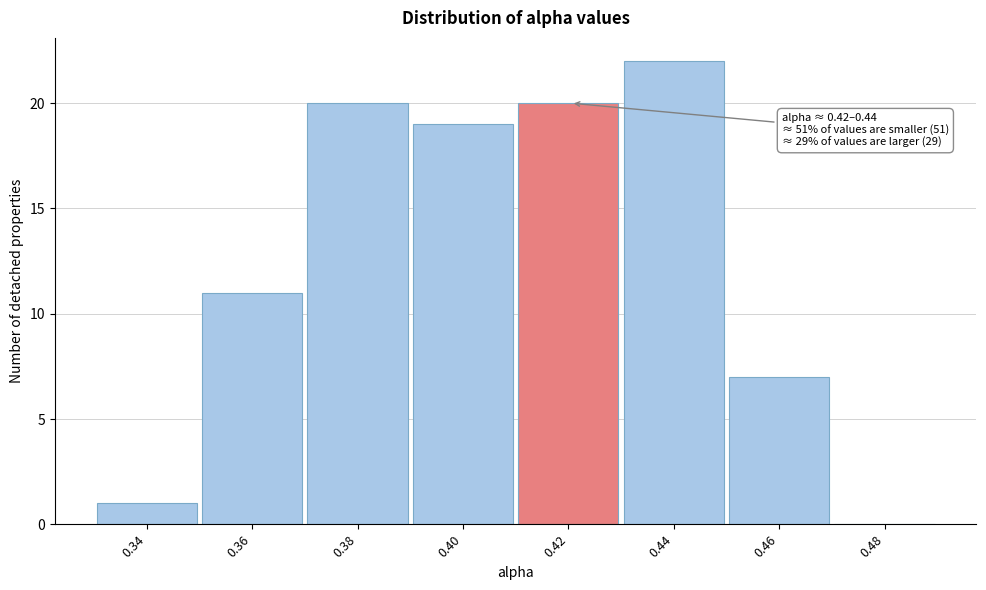

Reading left to right, list all the values displayed in this chart.

0.34=1	0.36=11	0.38=20	0.40=19	0.42=20	0.44=22	0.46=7	0.48=0